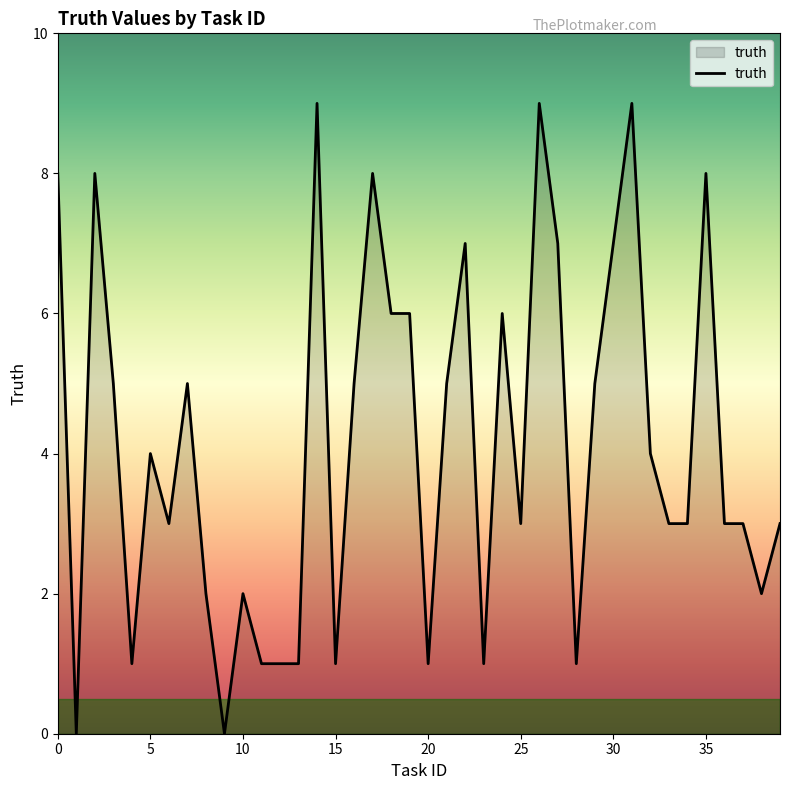

What is the difference between the maximum and minimum values?

9